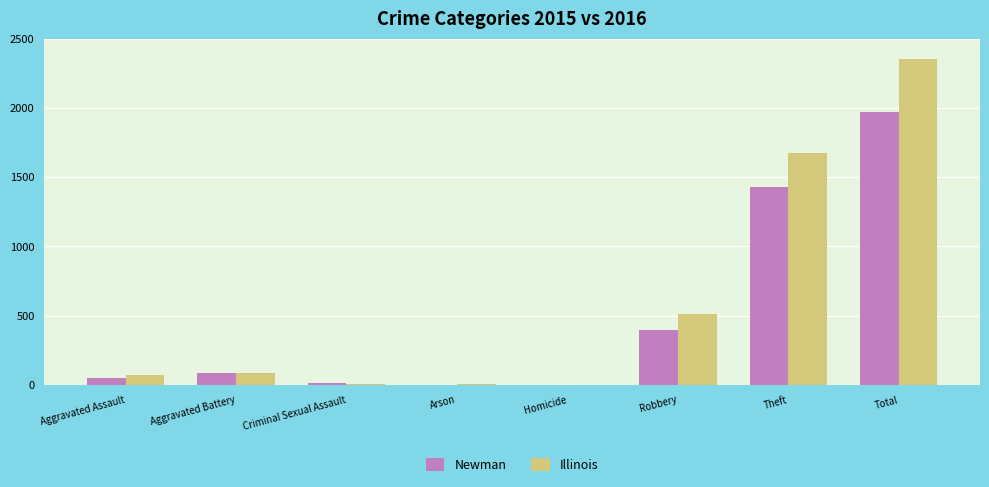

At which category is the sum across all series the highest?

Total